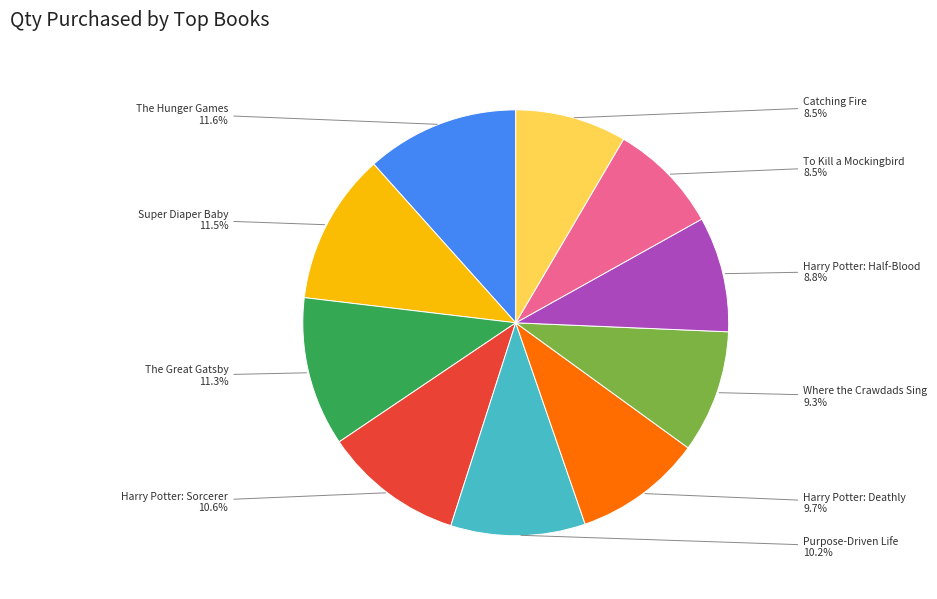

Is there any slice that represents more than half of the pie?

No